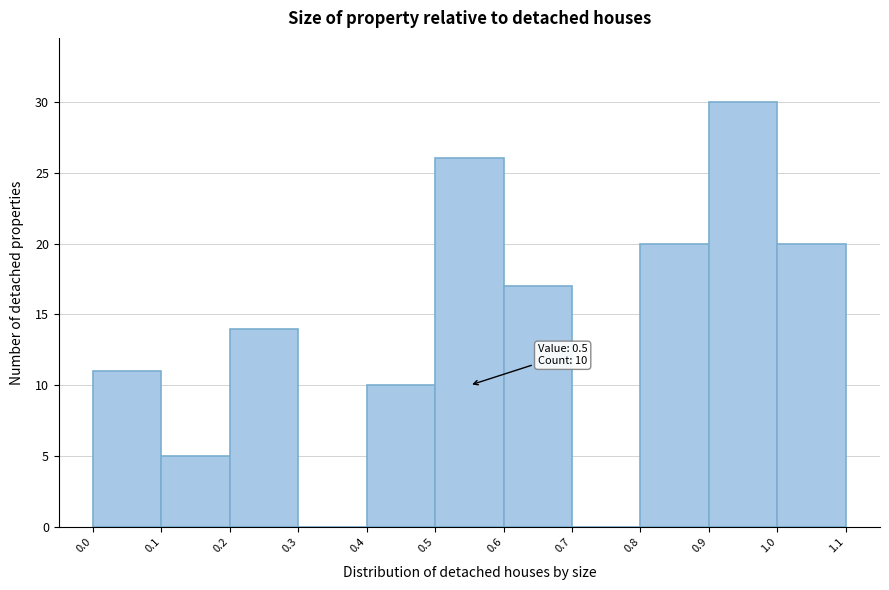

Which range on the x-axis has the tallest bar?

0.9 to 1.0